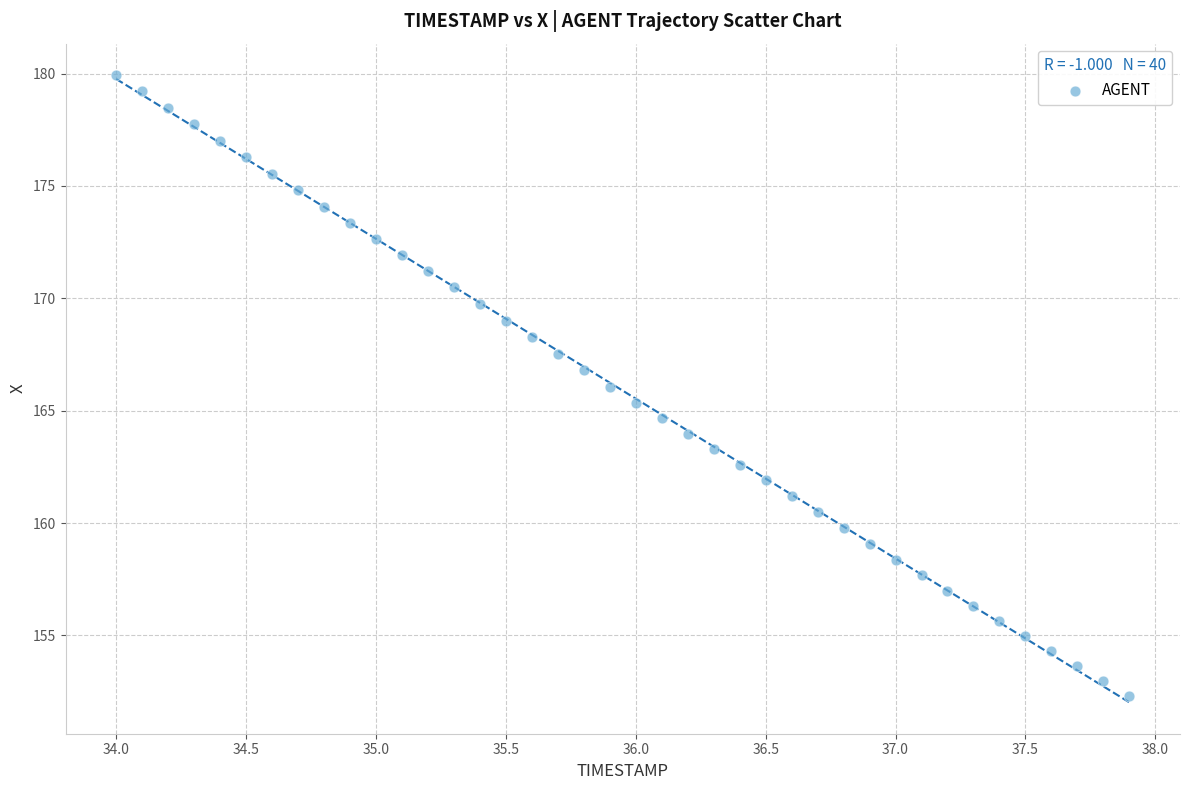

What is the range of X values (max minus min)?

3.9